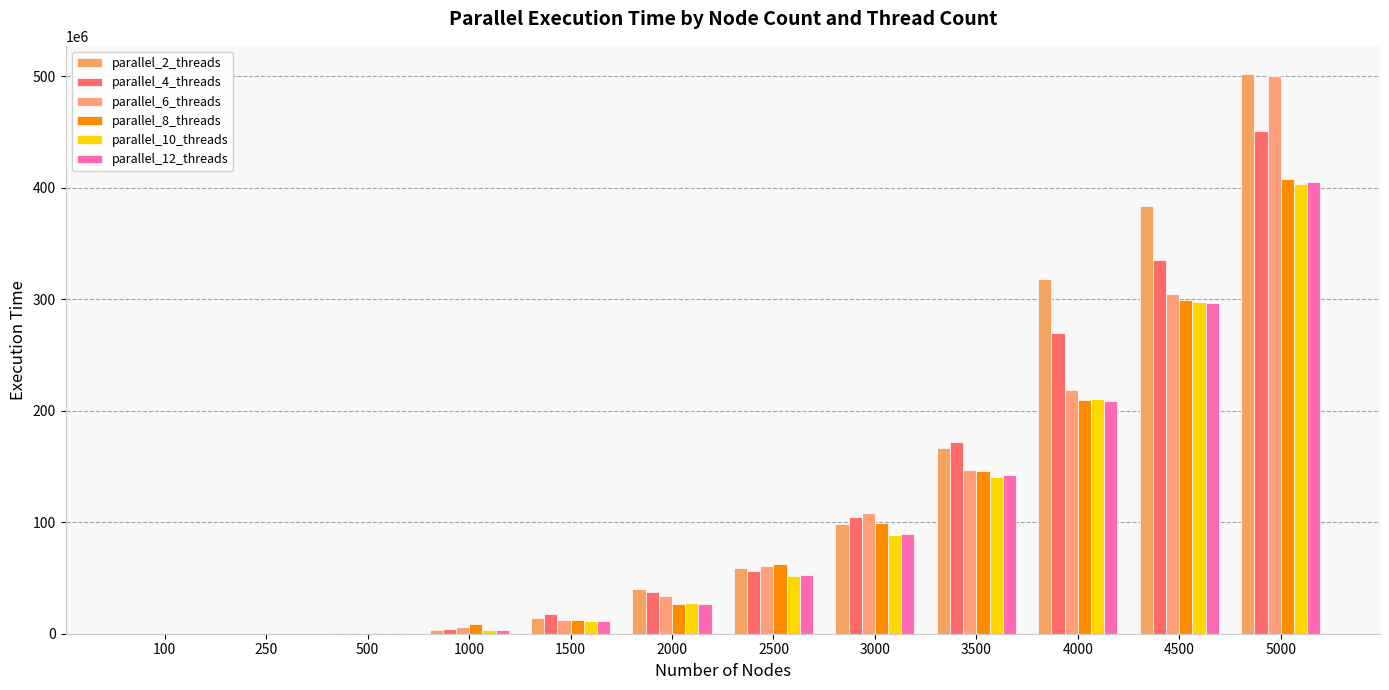

Is it true that parallel_8_threads equals 8834878 at 1000?

True